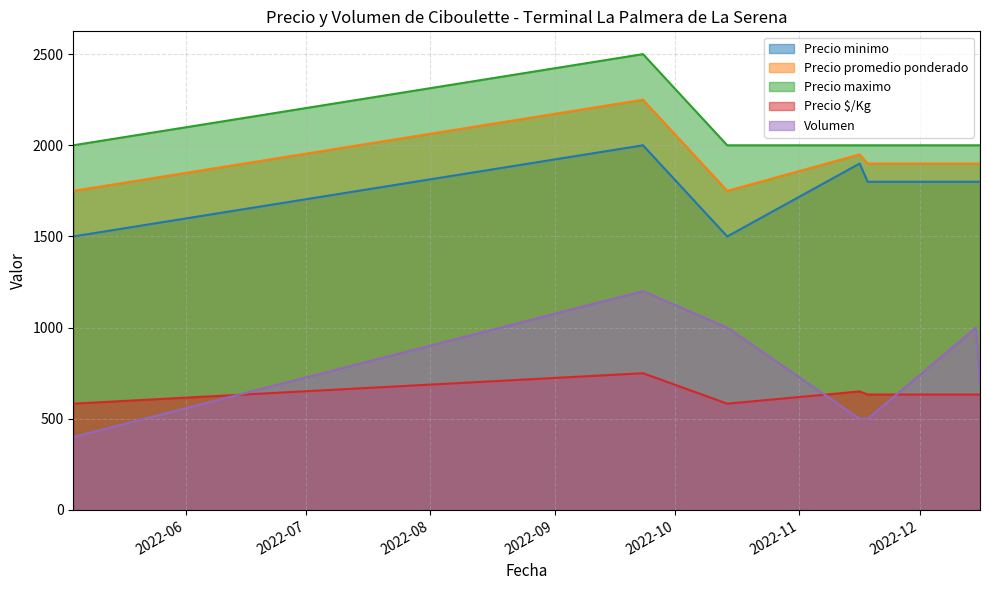

At which category is the sum across all series the highest?

2022-09-23